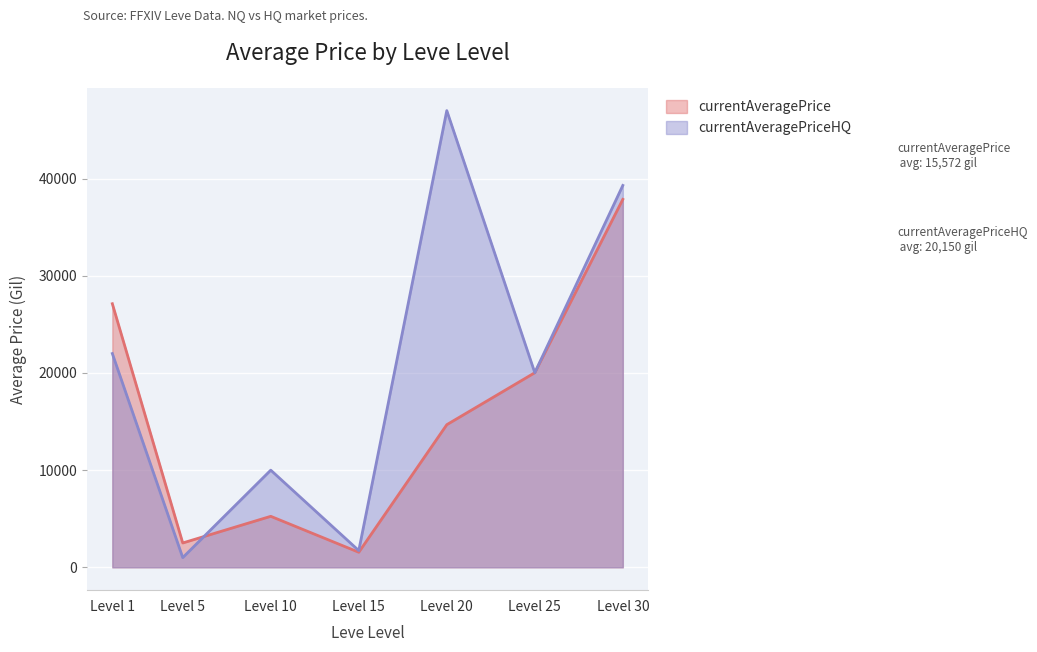

Count the number of data series in this chart.

2